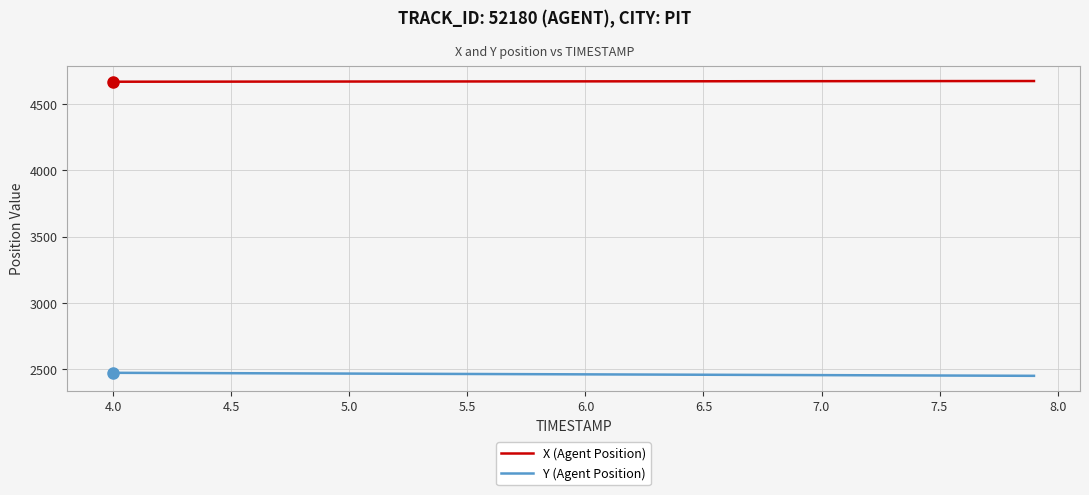

What is the sum of all X (Agent Position) values?

186839.3